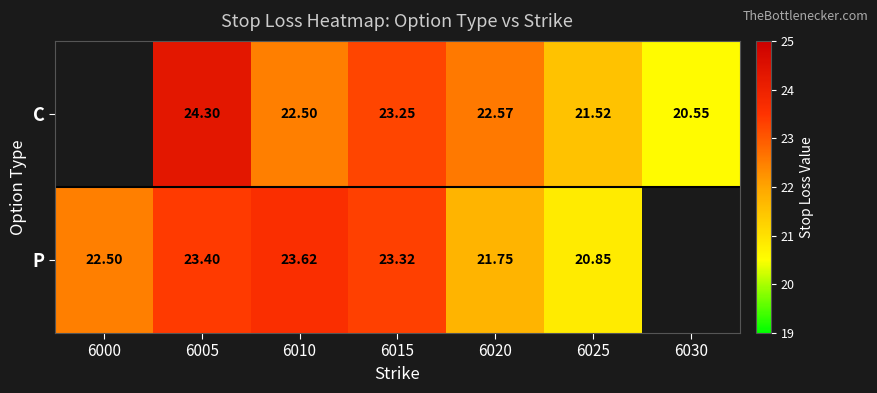

Is the value of C at 6025 greater than the value of P at 6020?

No